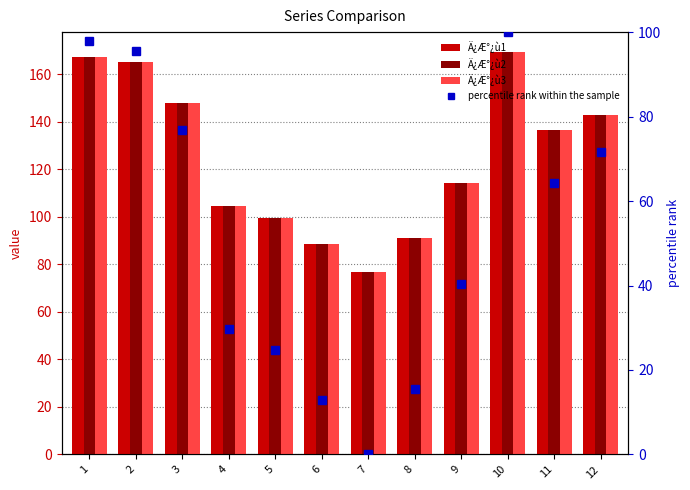

What is the difference between the maximum and second lowest values in the Ä¿Æ°¿ù1 series?

80.6